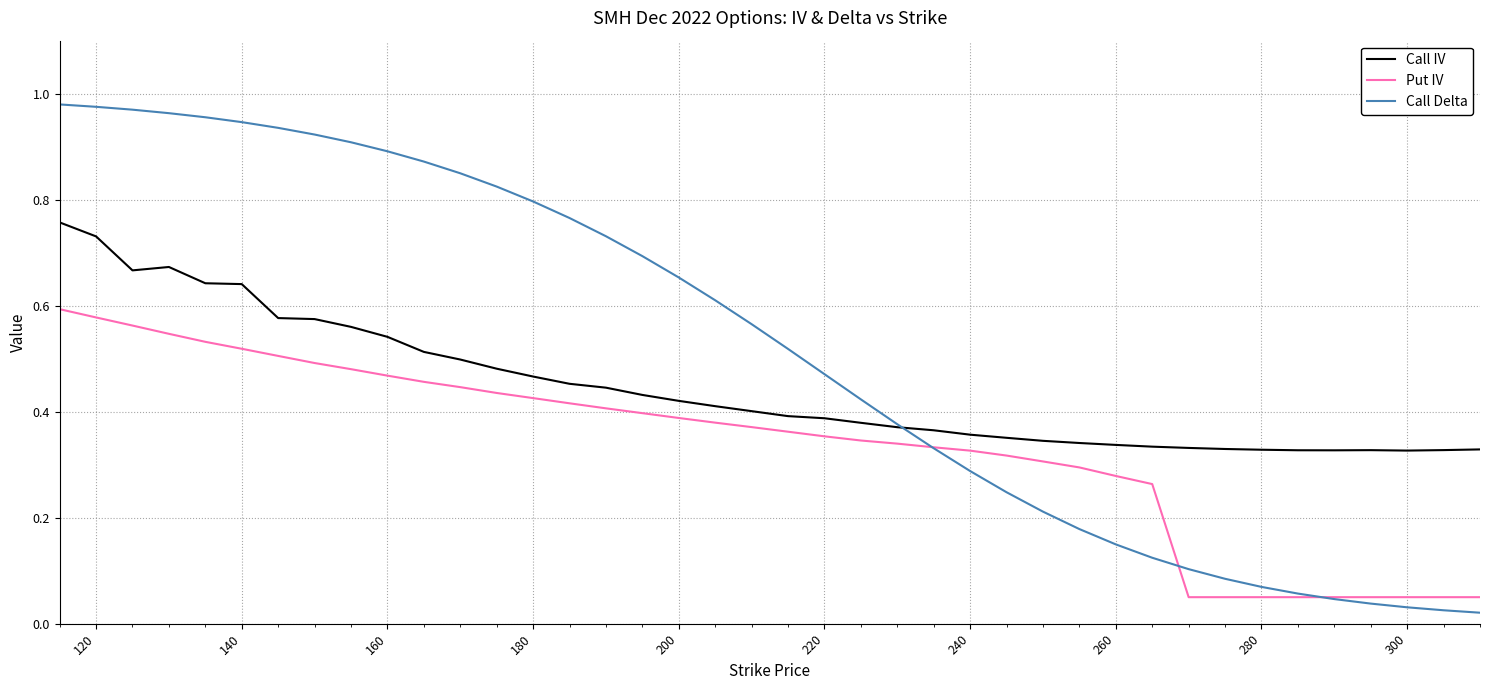

True or false: Call IV and Put IV intersect in this chart.

False